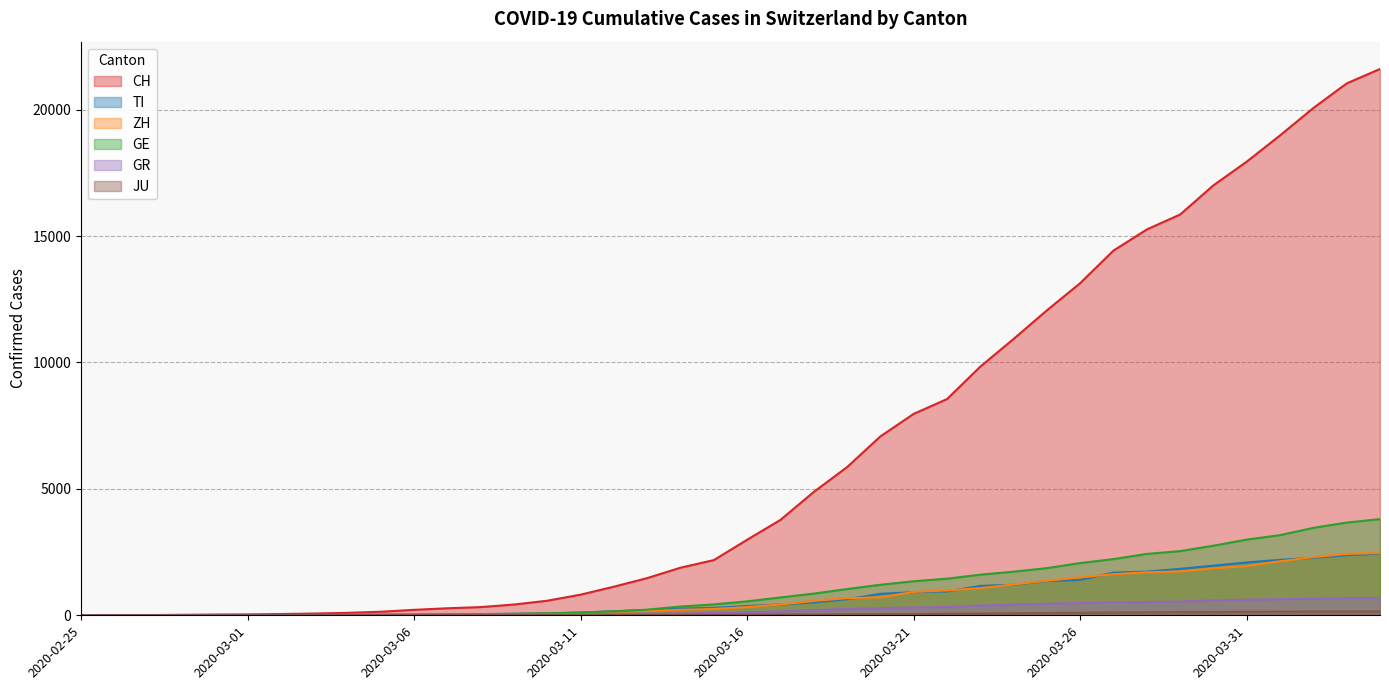

Reading right to left, extract all data points from this chart.

CH: 2020-04-04=21605	2020-04-03=21035	2020-04-02=20062	2020-04-01=18979	2020-03-31=17942	2020-03-30=17005	2020-03-29=15851	2020-03-28=15259	2020-03-27=14426	2020-03-26=13138	2020-03-25=12061	2020-03-24=10930	2020-03-23=9835	2020-03-22=8551	2020-03-21=7967	2020-03-20=7075	2020-03-19=5861	2020-03-18=4879	2020-03-17=3774	2020-03-16=2989	2020-03-15=2183	2020-03-14=1883	2020-03-13=1472	2020-03-12=1132	2020-03-11=817	2020-03-10=577	2020-03-09=426	2020-03-08=325	2020-03-07=278	2020-03-06=216	2020-03-05=141	2020-03-04=97	2020-03-03=70	2020-03-02=50	2020-03-01=36	2020-02-29=30	2020-02-28=20	2020-02-27=8	2020-02-26=4	2020-02-25=0
TI: 2020-04-04=2442	2020-04-03=2377	2020-04-02=2271	2020-04-01=2195	2020-03-31=2091	2020-03-30=1962	2020-03-29=1837	2020-03-28=1727	2020-03-27=1688	2020-03-26=1401	2020-03-25=1354	2020-03-24=1209	2020-03-23=1162	2020-03-22=945	2020-03-21=916	2020-03-20=849	2020-03-19=638	2020-03-18=511	2020-03-17=426	2020-03-16=368	2020-03-15=293	2020-03-14=265	2020-03-13=206	2020-03-12=163	2020-03-11=108	2020-03-10=75	2020-03-09=61	2020-03-08=49	2020-03-07=41	2020-03-06=28	2020-03-05=25	2020-03-04=13	2020-03-03=8	2020-03-02=4	2020-03-01=2	2020-02-29=2	2020-02-28=1	2020-02-27=1	2020-02-26=1	2020-02-25=0
ZH: 2020-04-04=2461	2020-04-03=2428	2020-04-02=2300	2020-04-01=2136	2020-03-31=1947	2020-03-30=1859	2020-03-29=1733	2020-03-28=1701	2020-03-27=1627	2020-03-26=1500	2020-03-25=1368	2020-03-24=1221	2020-03-23=1073	2020-03-22=984	2020-03-21=925	2020-03-20=711	2020-03-19=679	2020-03-18=568	2020-03-17=429	2020-03-16=326	2020-03-15=250	2020-03-14=218	2020-03-13=163	2020-03-12=140	2020-03-11=101	2020-03-10=62	2020-03-09=49	2020-03-08=40	2020-03-07=34	2020-03-06=29	2020-03-05=23	2020-03-04=15	2020-03-03=13	2020-03-02=10	2020-03-01=7	2020-02-29=6	2020-02-28=2	2020-02-27=2	2020-02-26=0	2020-02-25=0
GE: 2020-04-04=3805	2020-04-03=3667	2020-04-02=3458	2020-04-01=3171	2020-03-31=2994	2020-03-30=2753	2020-03-29=2538	2020-03-28=2428	2020-03-27=2224	2020-03-26=2066	2020-03-25=1866	2020-03-24=1725	2020-03-23=1607	2020-03-22=1449	2020-03-21=1346	2020-03-20=1208	2020-03-19=1038	2020-03-18=859	2020-03-17=706	2020-03-16=552	2020-03-15=431	2020-03-14=347	2020-03-13=224	2020-03-12=152	2020-03-11=111	2020-03-10=77	2020-03-09=57	2020-03-08=42	2020-03-07=40	2020-03-06=27	2020-03-05=18	2020-03-04=15	2020-03-03=14	2020-03-02=11	2020-03-01=10	2020-02-29=9	2020-02-28=5	2020-02-27=1	2020-02-26=1	2020-02-25=0
GR: 2020-04-04=680	2020-04-03=678	2020-04-02=655	2020-04-01=635	2020-03-31=617	2020-03-30=591	2020-03-29=542	2020-03-28=527	2020-03-27=513	2020-03-26=487	2020-03-25=458	2020-03-24=419	2020-03-23=386	2020-03-22=327	2020-03-21=311	2020-03-20=283	2020-03-19=252	2020-03-18=204	2020-03-17=152	2020-03-16=118	2020-03-15=93	2020-03-14=73	2020-03-13=65	2020-03-12=53	2020-03-11=44	2020-03-10=32	2020-03-09=28	2020-03-08=19	2020-03-07=18	2020-03-06=16	2020-03-05=15	2020-03-04=13	2020-03-03=10	2020-03-02=9	2020-03-01=6	2020-02-29=6	2020-02-28=6	2020-02-27=2	2020-02-26=2	2020-02-25=0
JU: 2020-04-04=154	2020-04-03=149	2020-04-02=149	2020-04-01=145	2020-03-31=140	2020-03-30=128	2020-03-29=127	2020-03-28=119	2020-03-27=114	2020-03-26=100	2020-03-25=92	2020-03-24=82	2020-03-23=69	2020-03-22=61	2020-03-21=54	2020-03-20=44	2020-03-19=36	2020-03-18=32	2020-03-17=29	2020-03-16=25	2020-03-15=19	2020-03-14=18	2020-03-13=17	2020-03-12=12	2020-03-11=7	2020-03-10=7	2020-03-09=7	2020-03-08=5	2020-03-07=5	2020-03-06=4	2020-03-05=4	2020-03-04=2	2020-03-03=2	2020-03-02=1	2020-03-01=1	2020-02-29=1	2020-02-28=1	2020-02-27=1	2020-02-26=0	2020-02-25=0